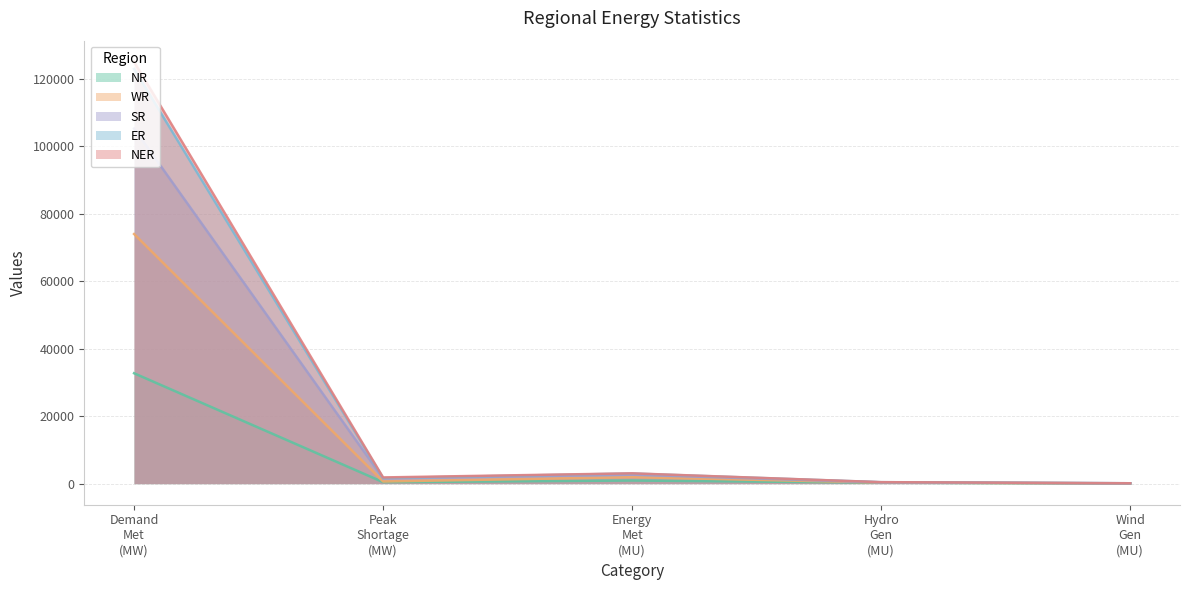

Which series has the widest spread of values?

NER